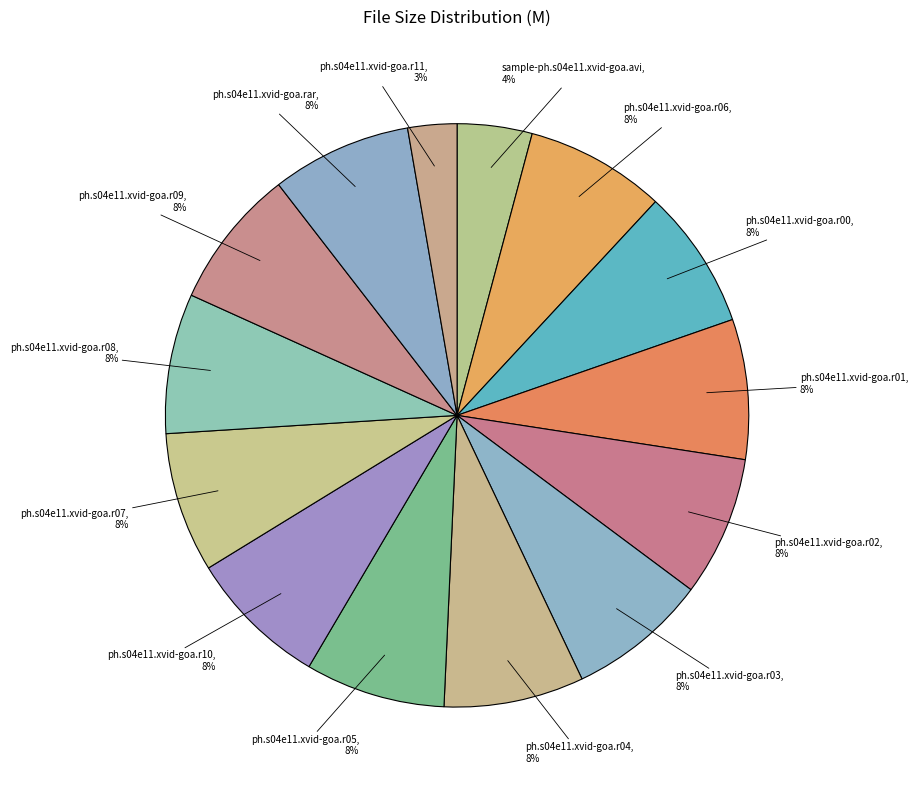

Count the number of slices in the pie.

14